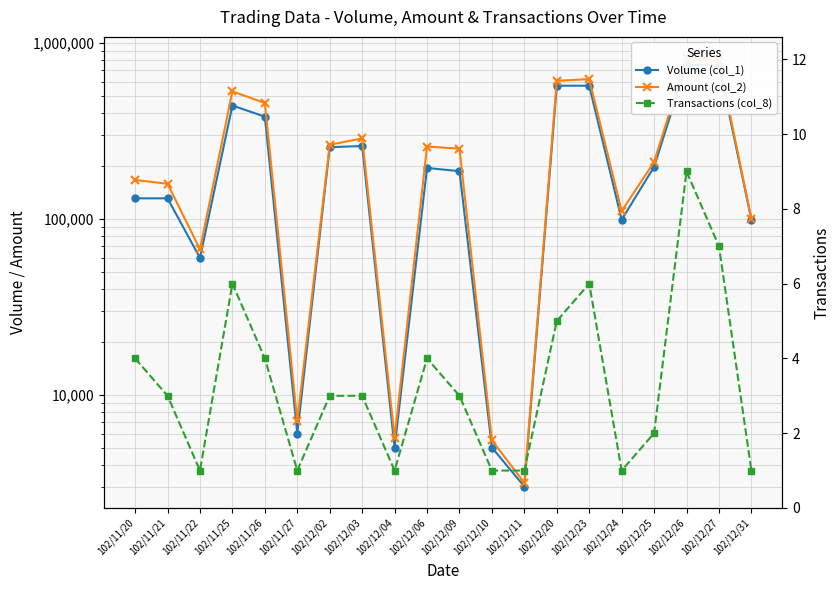

True or false: Transactions (col_8) and Amount (col_2) cross at least once.

False